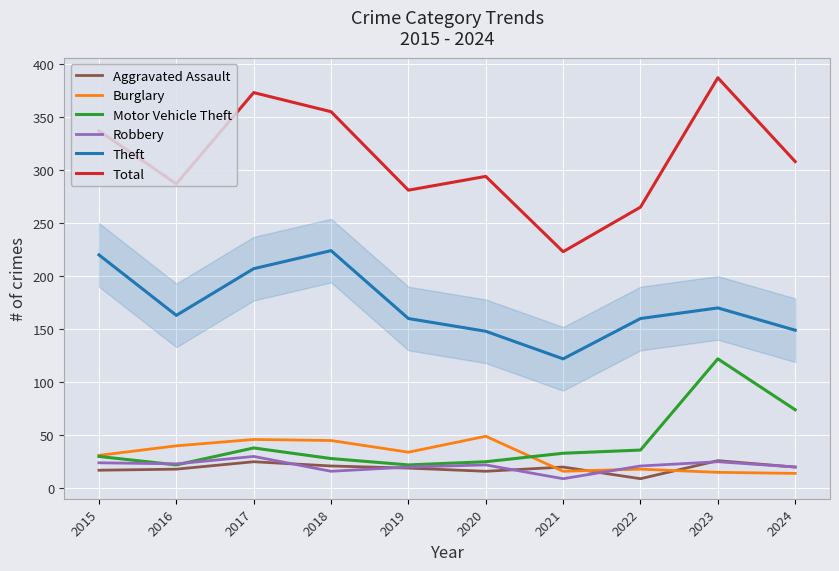

Between 2018 and 2024, which series saw the biggest shift?

Theft